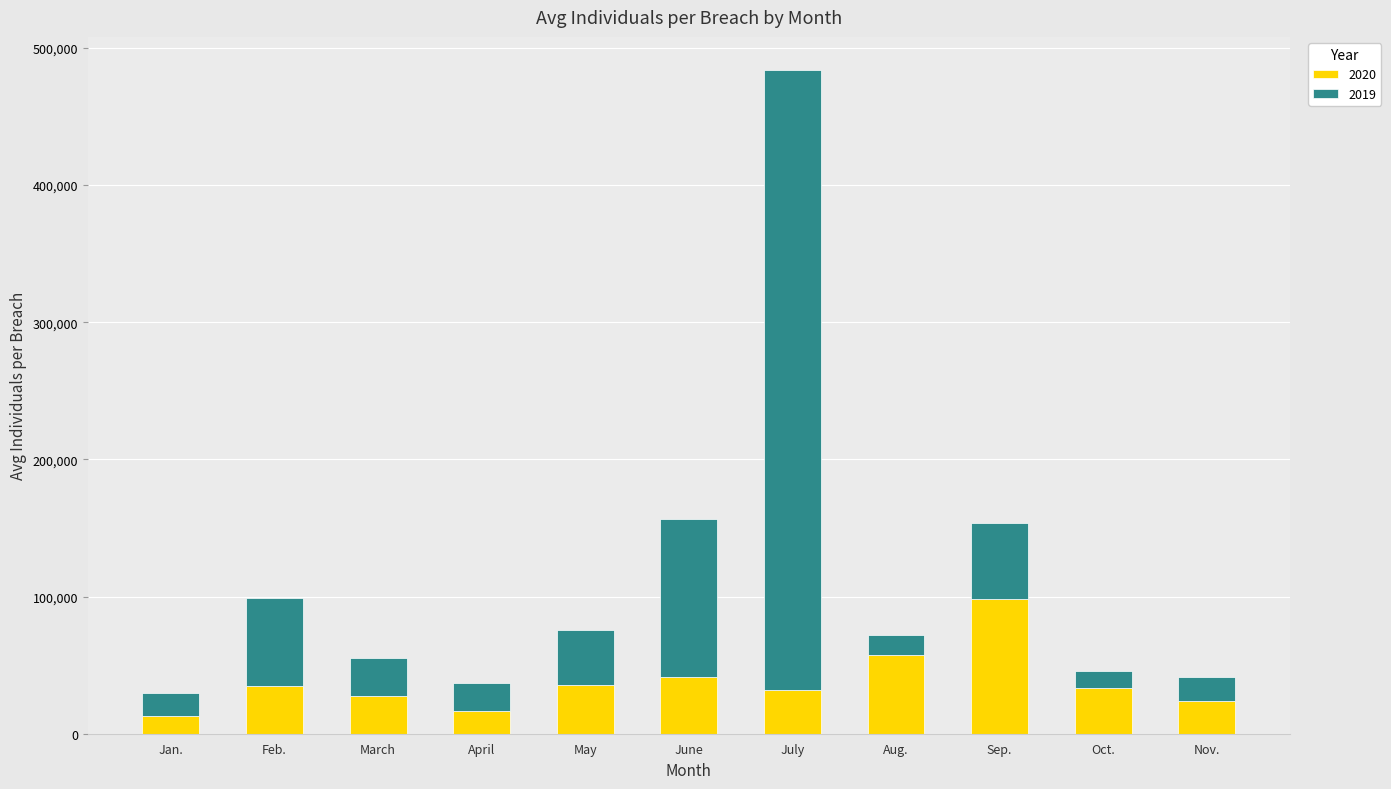

What is the lowest value of the 2020 series?

12853.5